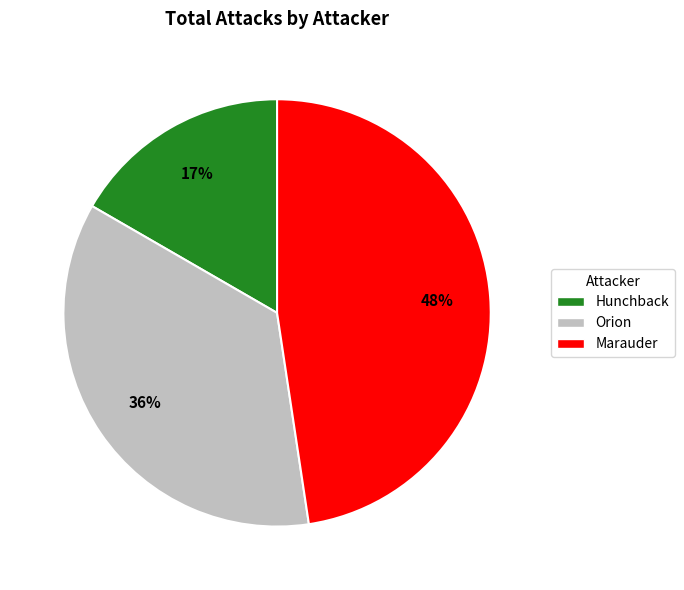

Count the number of slices in the pie.

3